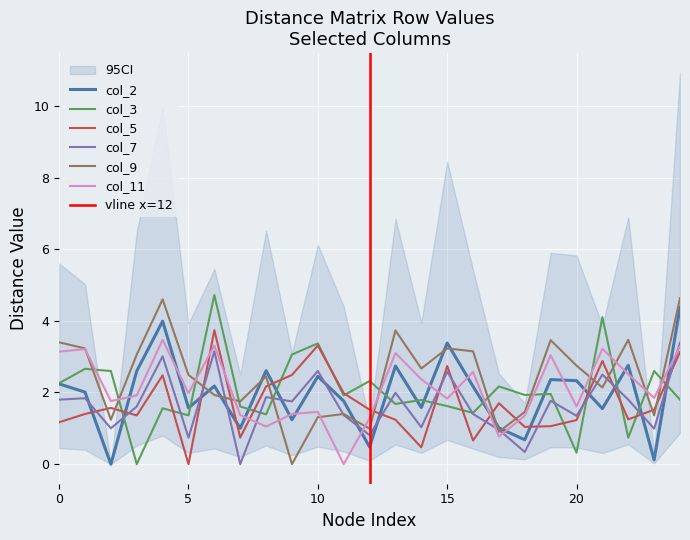

Which series has the largest range (max minus min)?

col_3